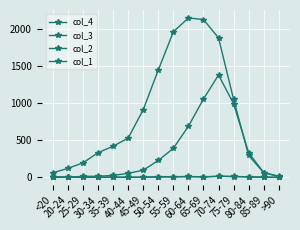

How many data points does each series have?

16